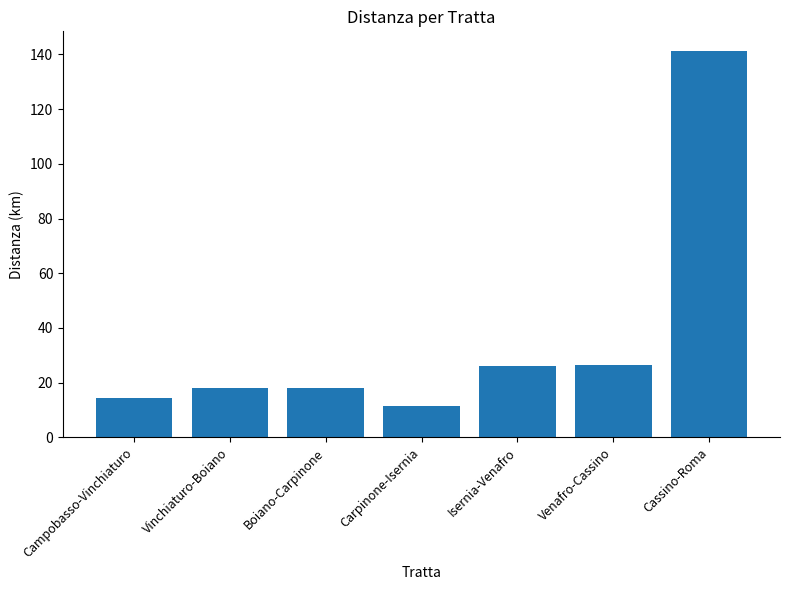

Are the bars horizontal?

No